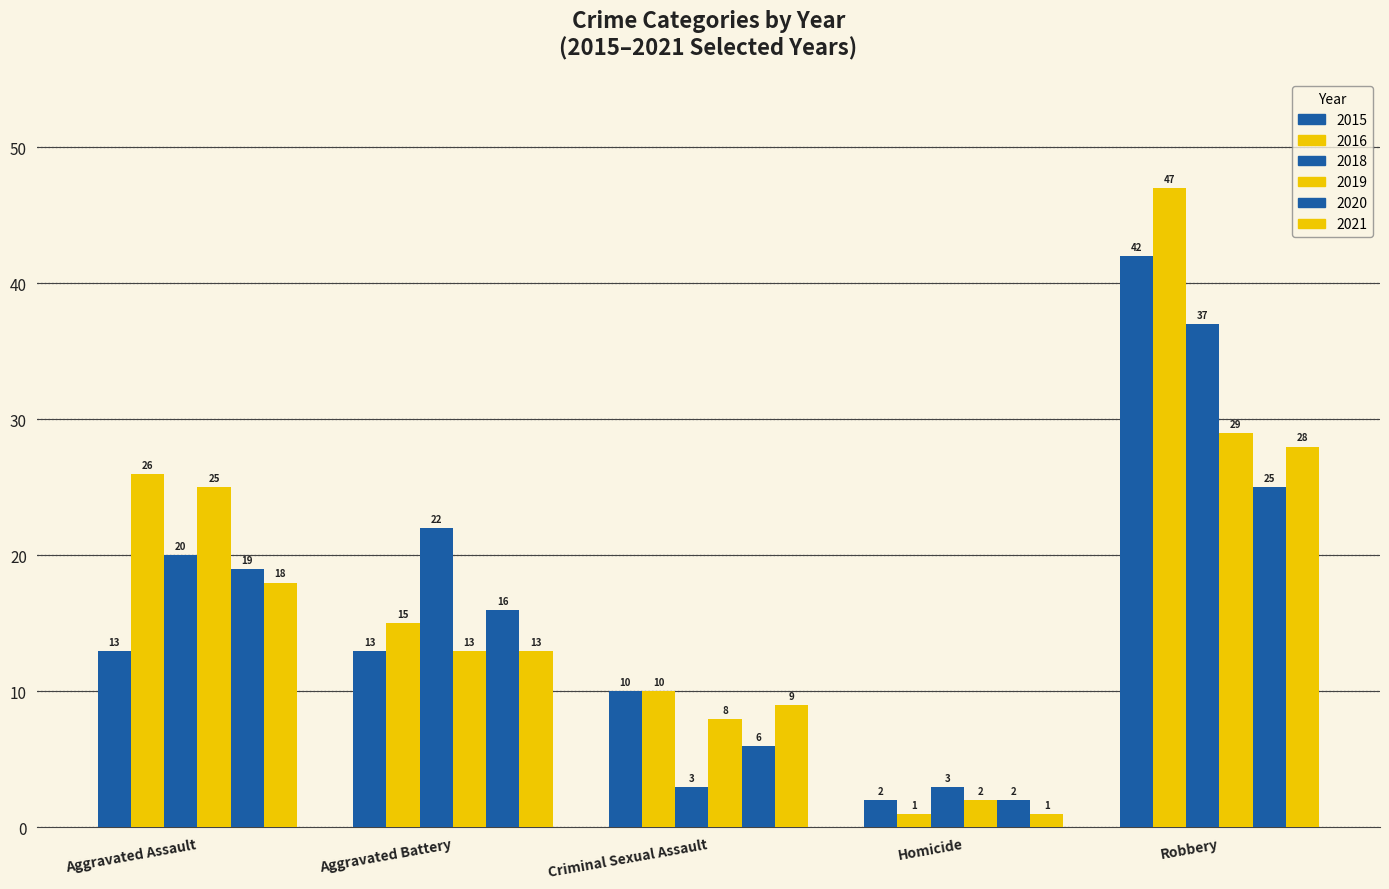

How many groups of bars are there?

5